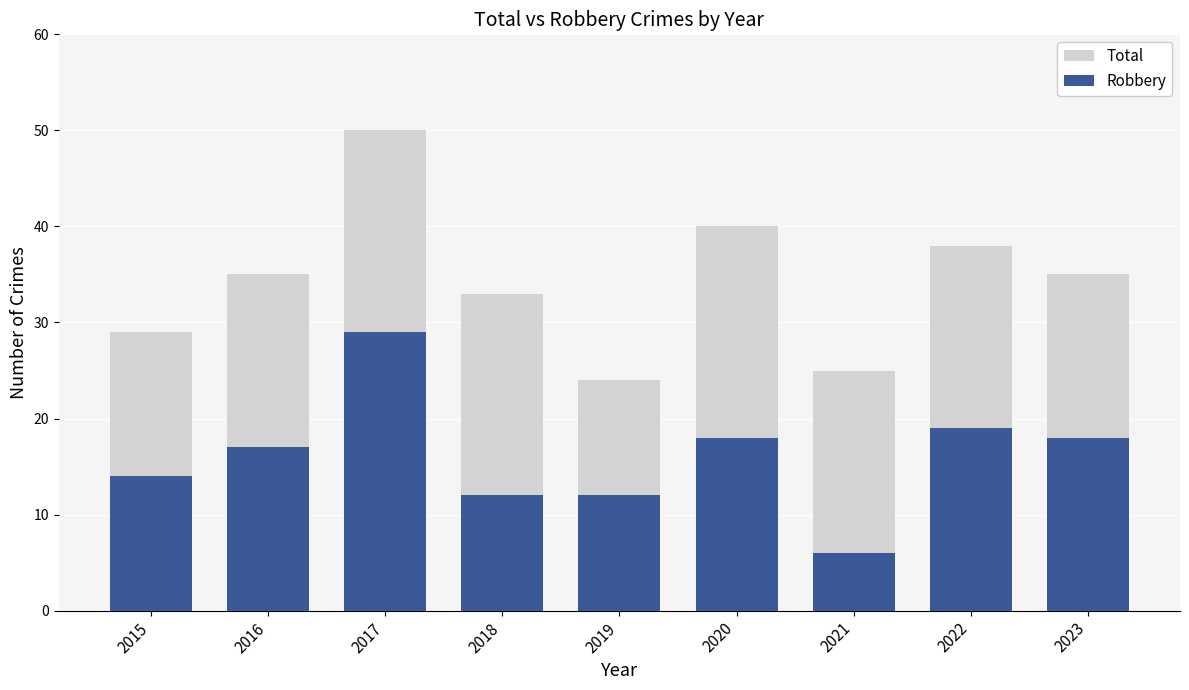

Which series has the largest total across all categories?

Total